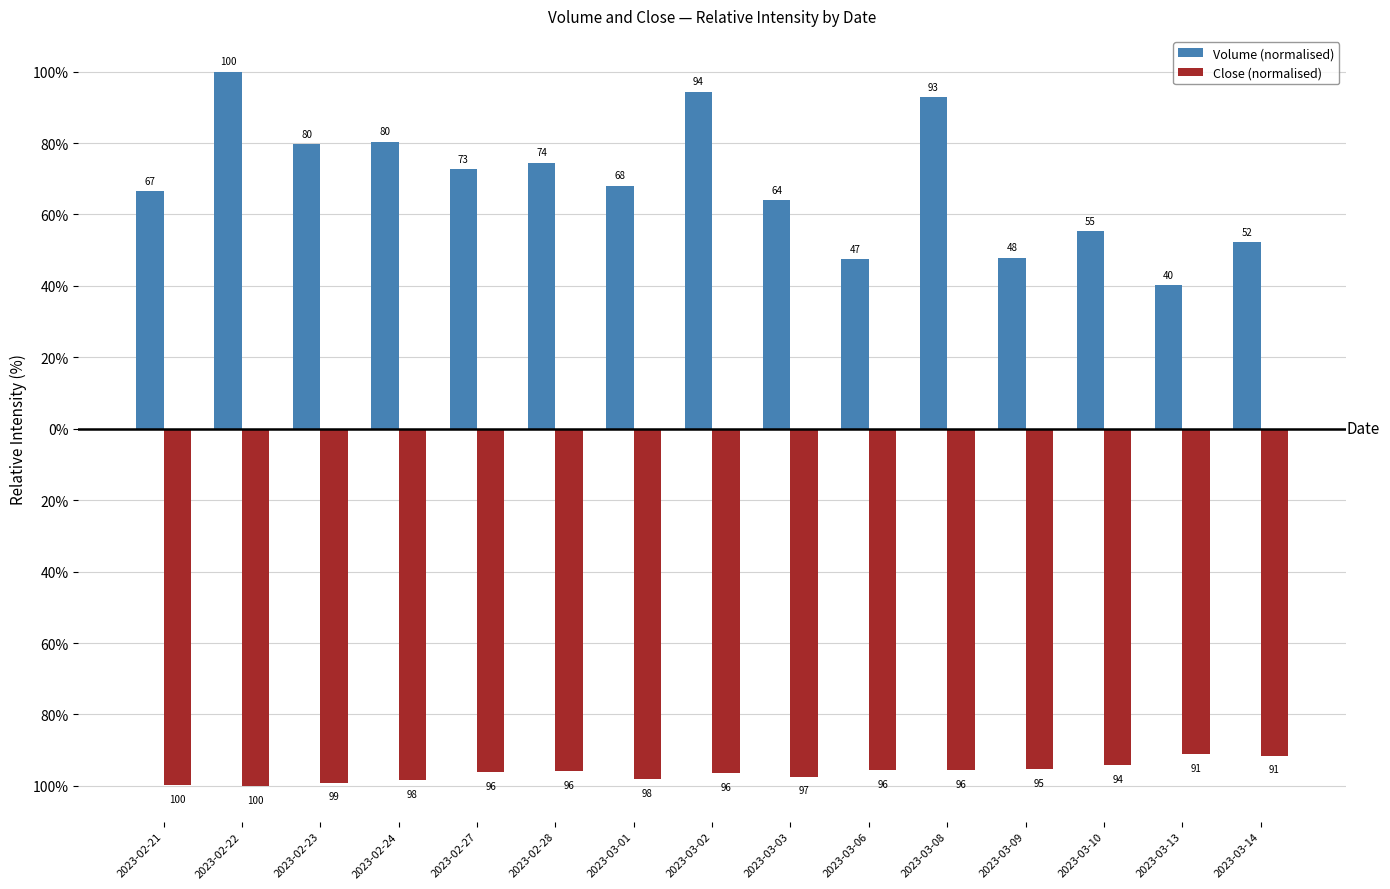

What is the total value across all series at 2023-03-09?

-47.4